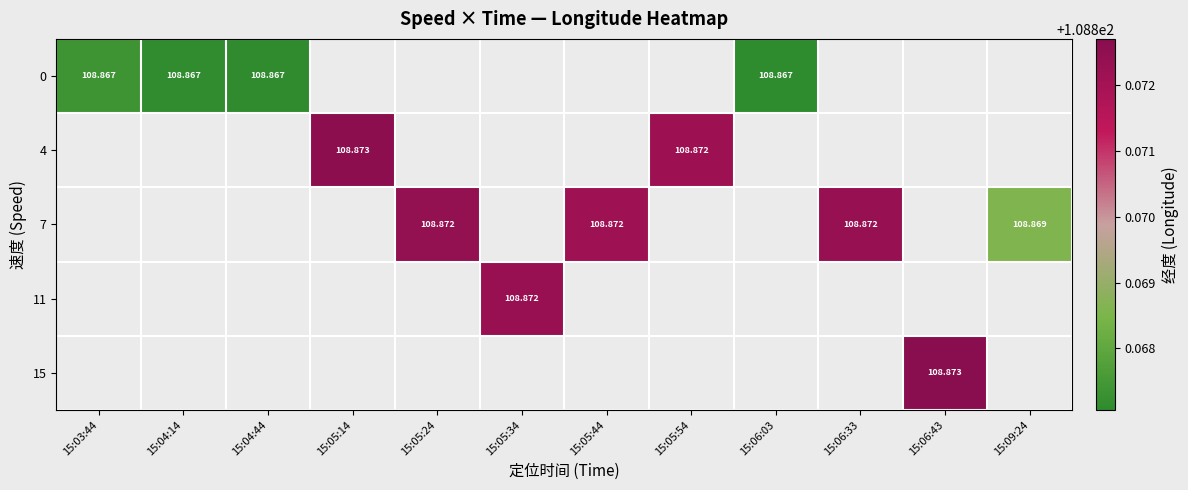

Is the value of 4 at 15:05:54 greater than the value of 15 at 15:06:43?

No